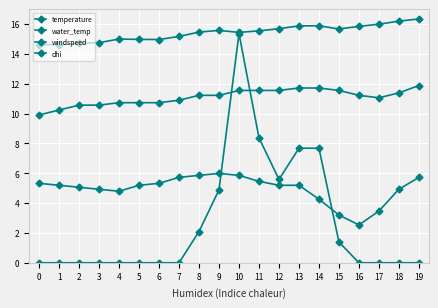

Is this an area chart (filled region under the line)?

No